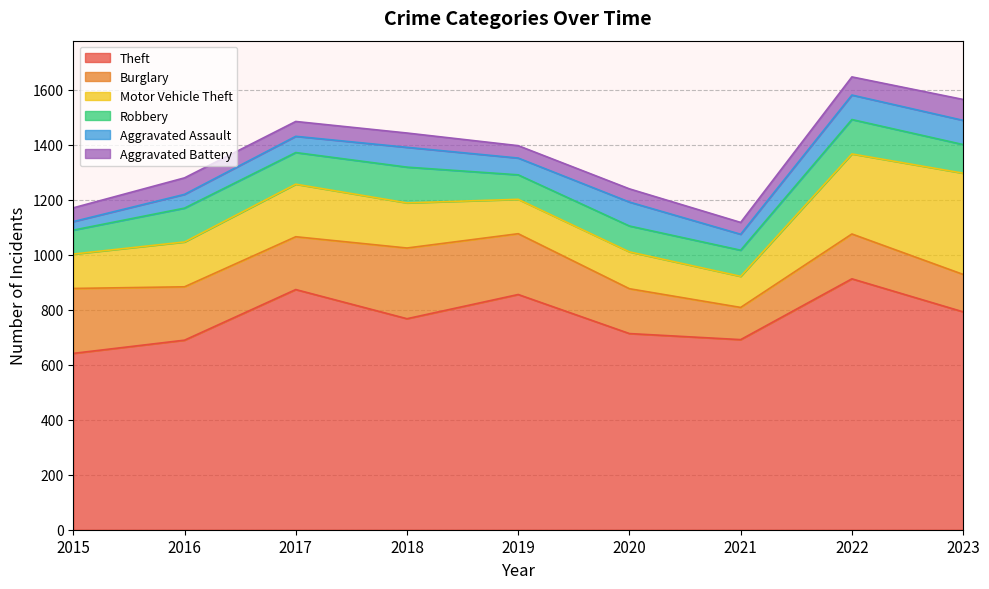

At which category is the sum across all series the highest?

2022